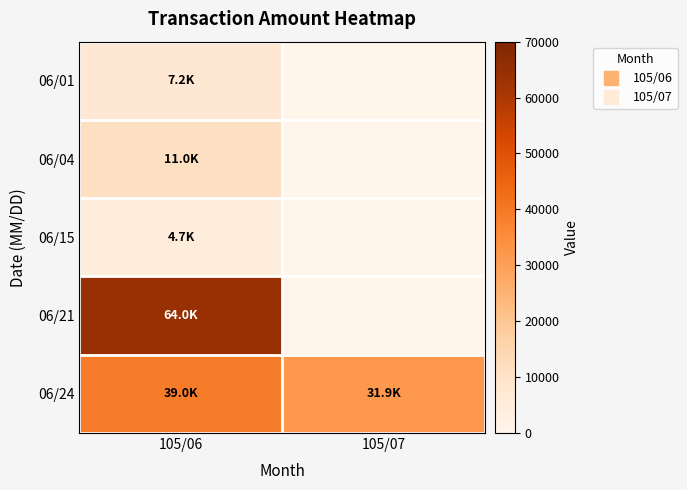

At how many categories does at least one series exceed 18718?

2